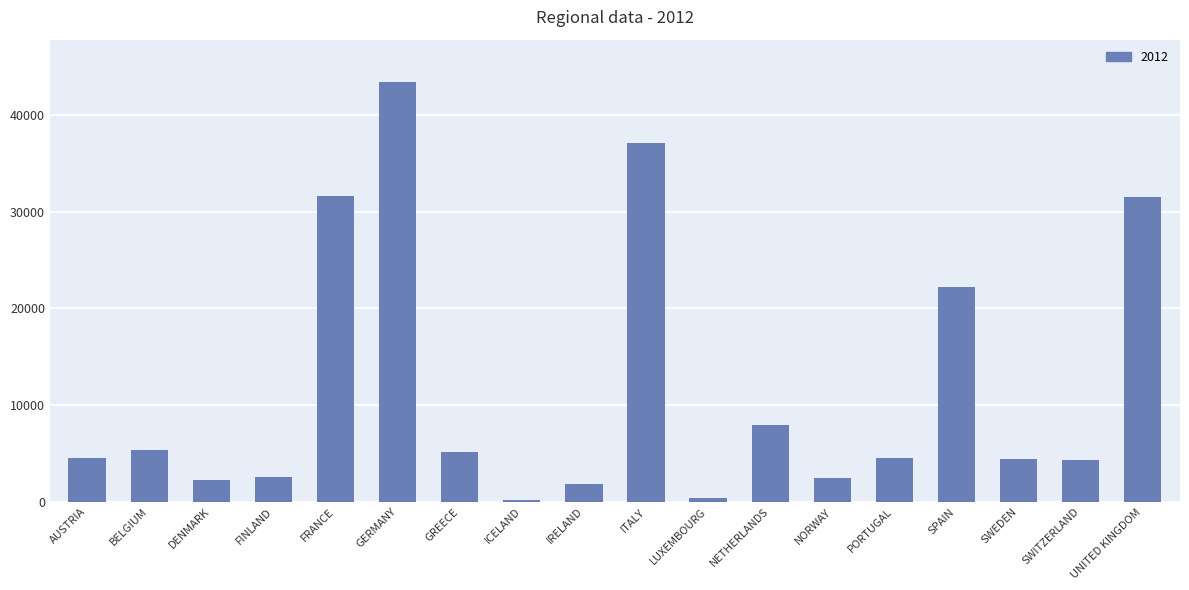

What is the sum of all values?

211824.9